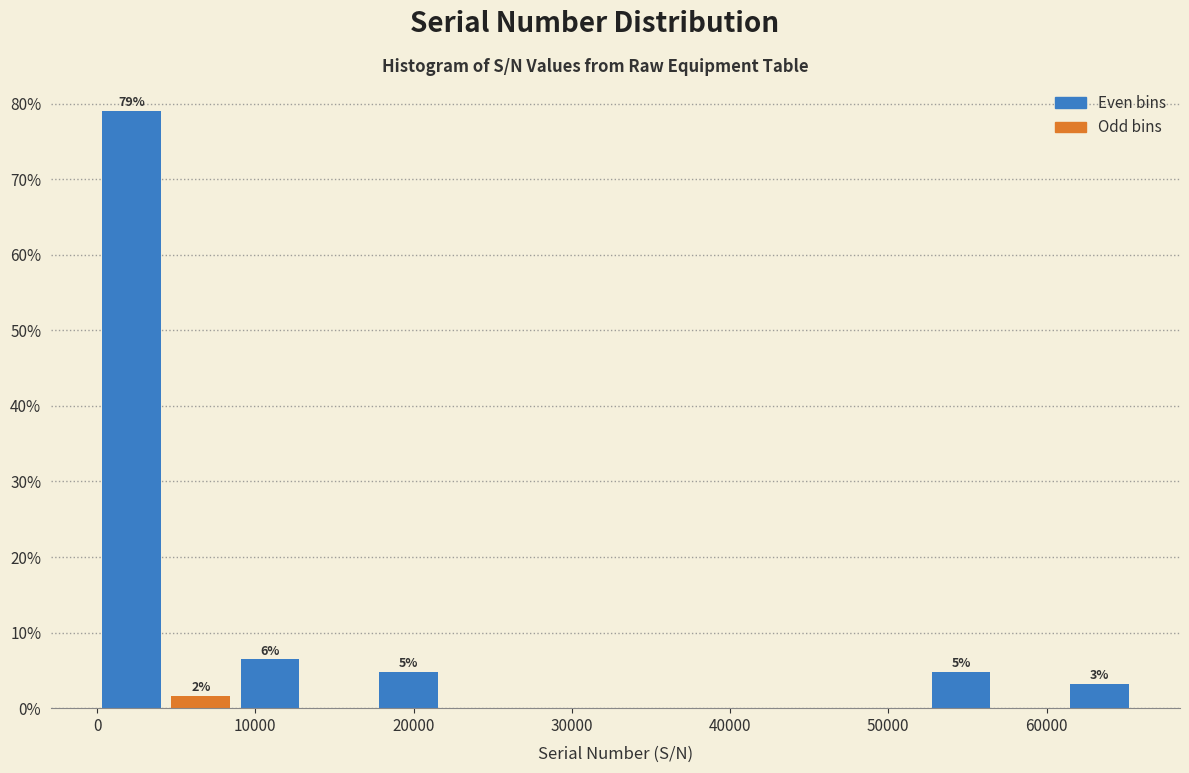

Which range on the x-axis has the tallest bar?

0 to 4000